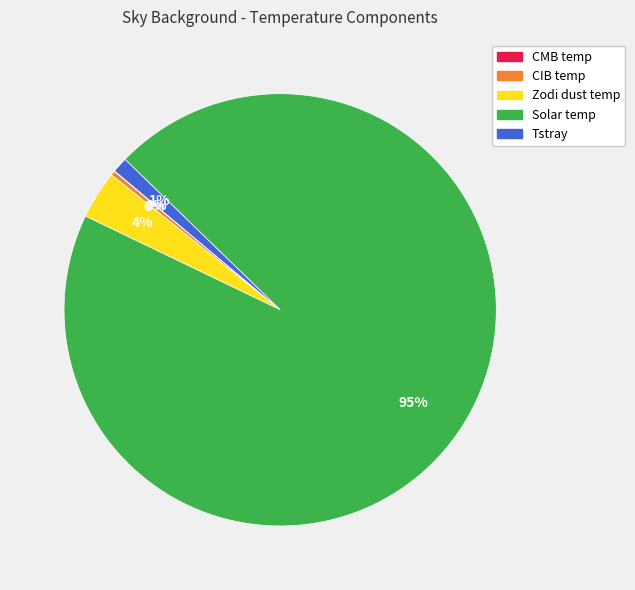

What is the largest slice in the pie chart?

Solar temp